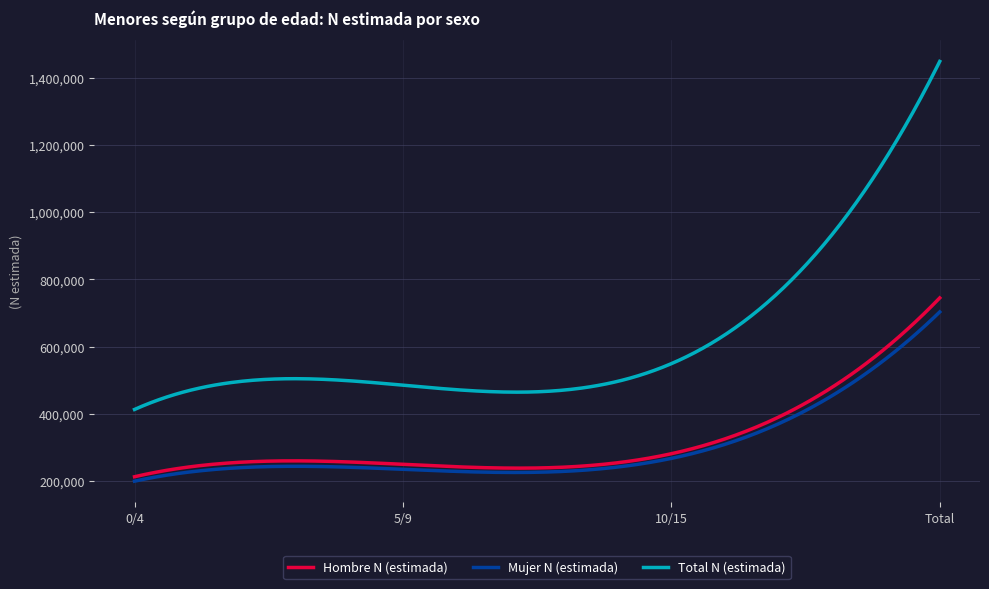

True or false: Total N (estimada) and Mujer N (estimada) cross at least once.

False